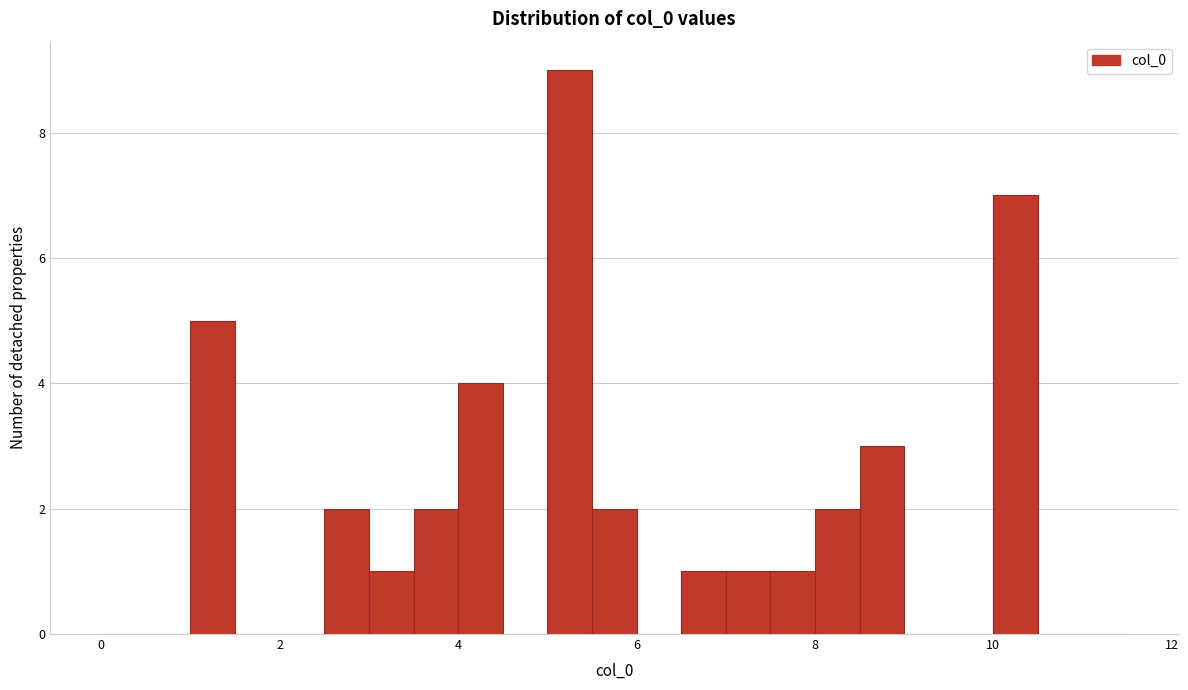

Around what value on the x-axis is the tallest bar? Give the approximate position of its centre, as read against the axis.

5.2